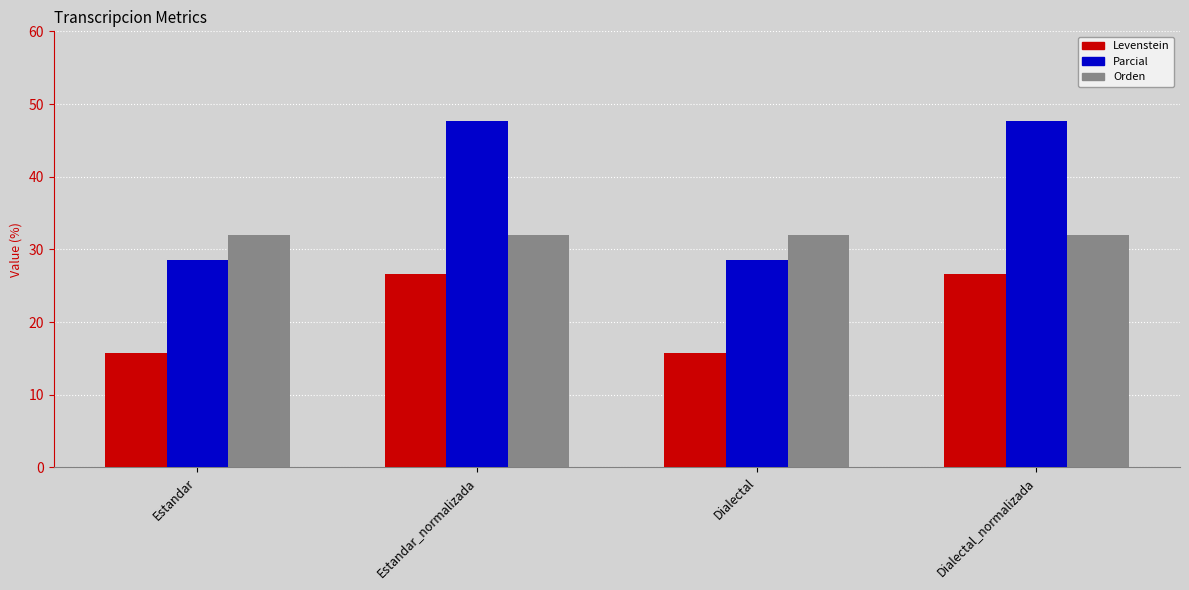

Is it true that Parcial equals 47.6 at Dialectal_normalizada?

True